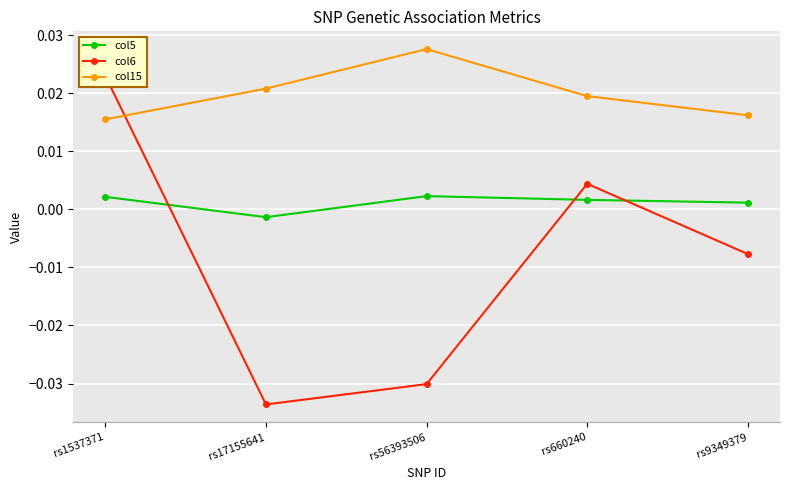

True or false: col5 has more than 2 points higher than both neighbors.

False